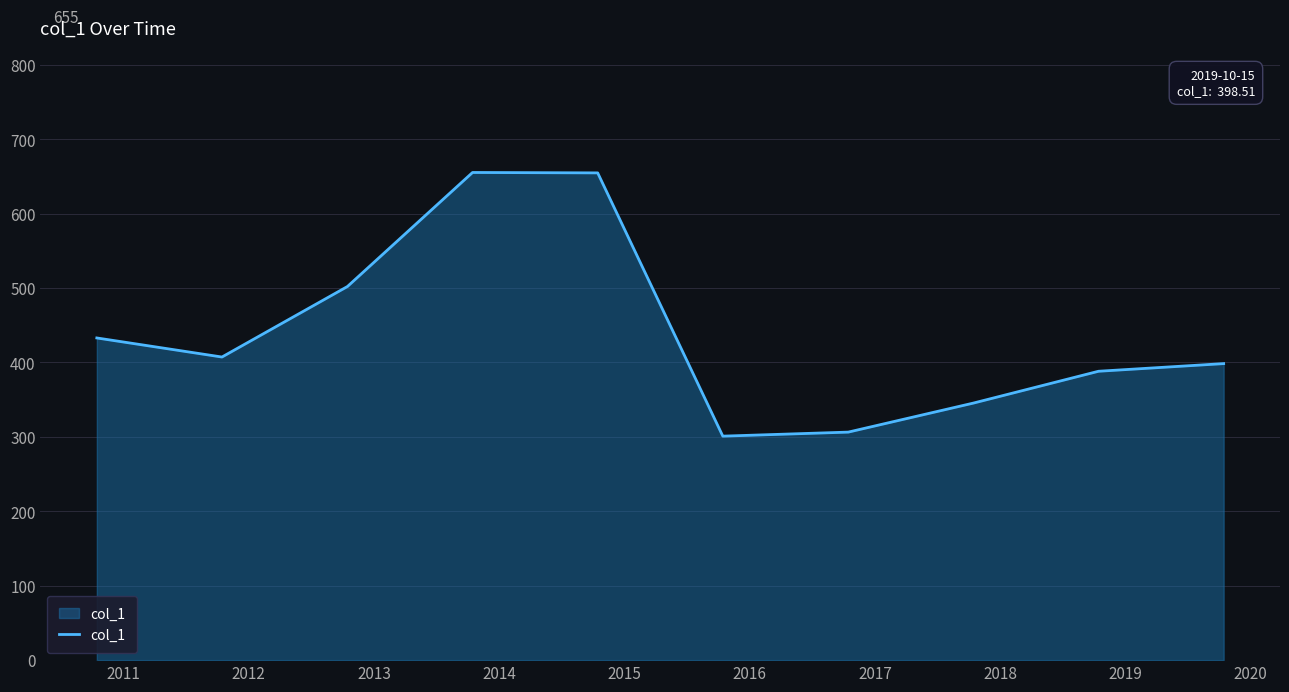

What is the difference between the maximum and minimum values?

354.3